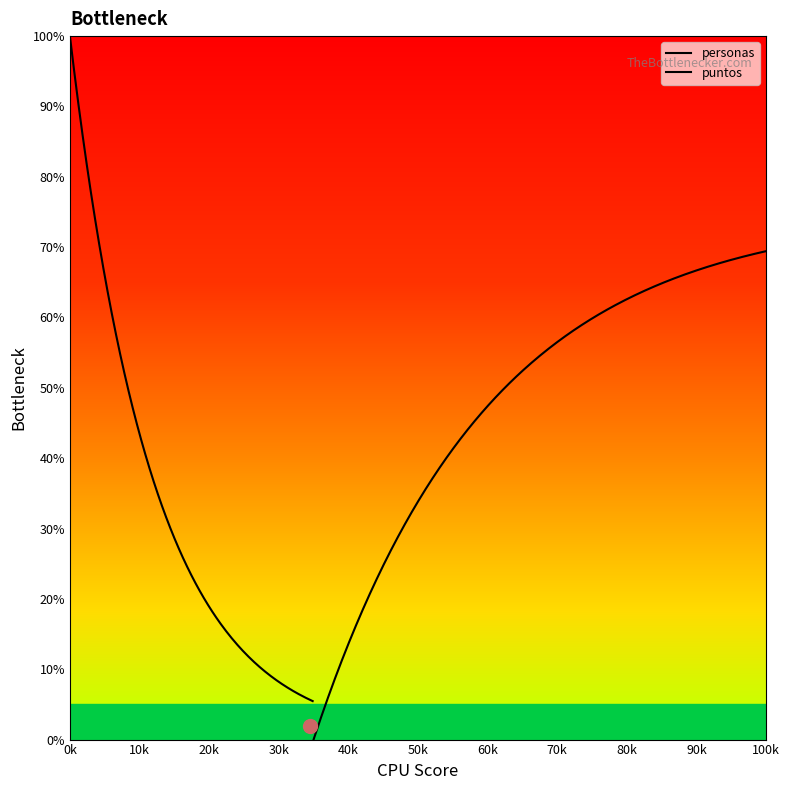

True or false: maxAcompañantes and puntos intersect in this chart.

False